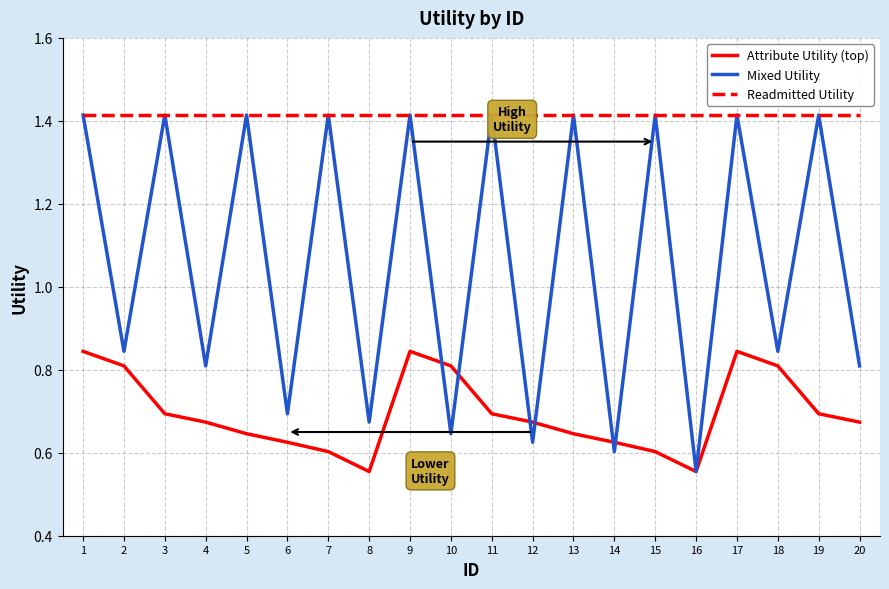

Rank the series by their average value, from lowest to highest.

Attribute Utility (top), Mixed Utility, Readmitted Utility